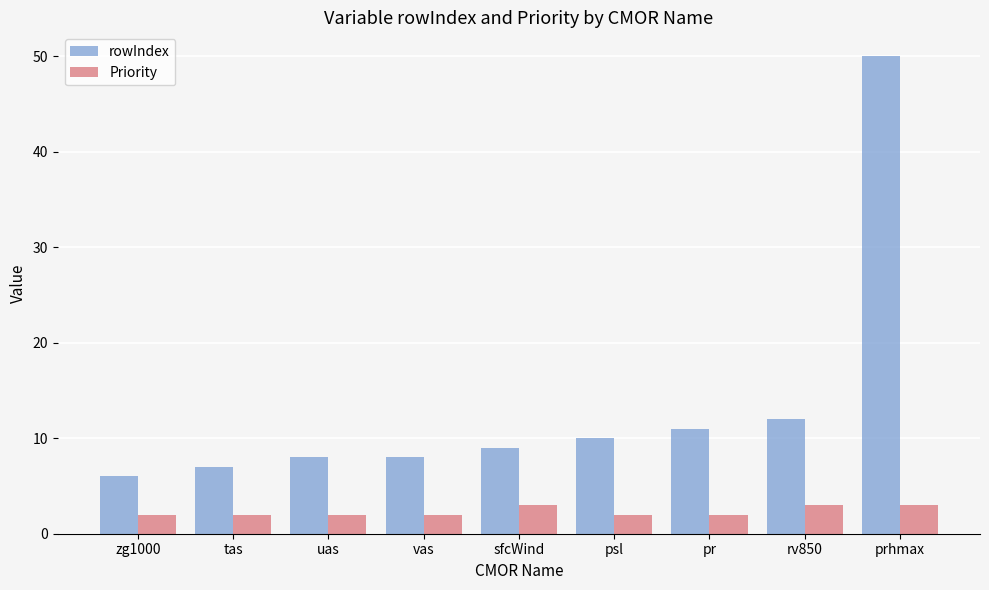

What are all the series names shown in the legend?

rowIndex, Priority